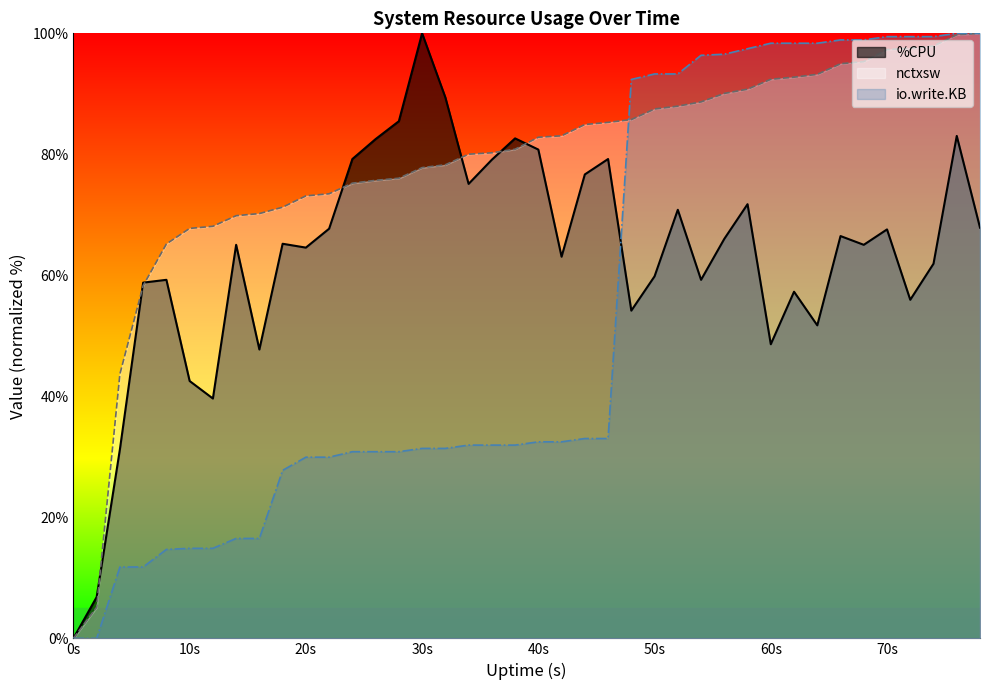

The nctxsw series shows 97.3 at 70s. True or false?

True